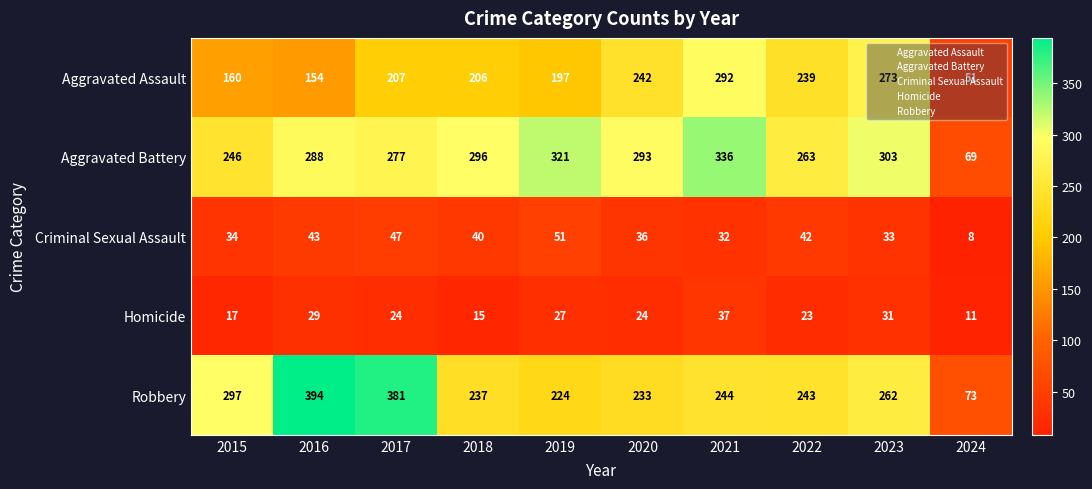

The value of Criminal Sexual Assault at 2018 is 40. True or false?

True